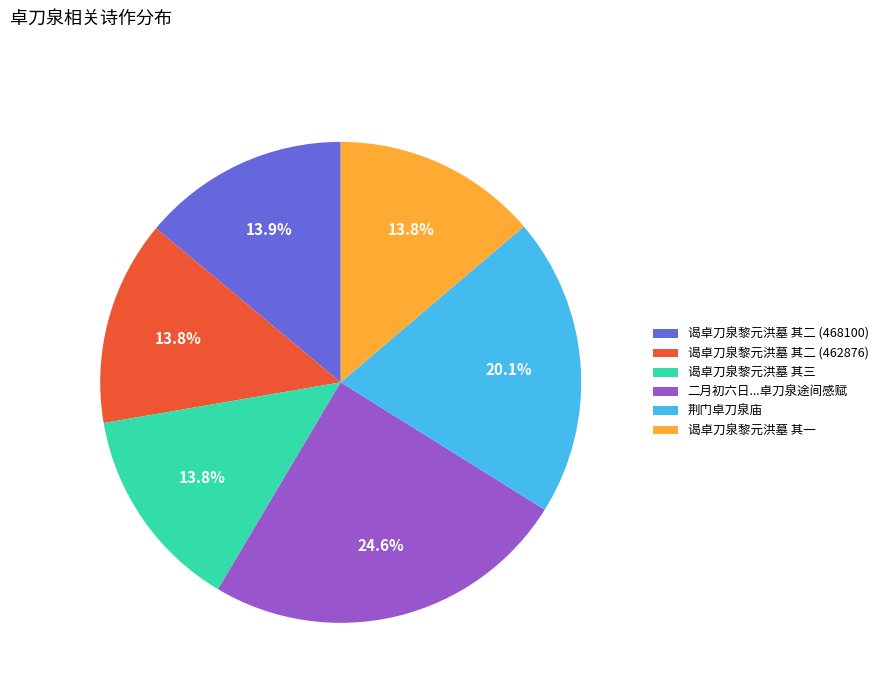

Approximately how many times larger is the value at 谒卓刀泉黎元洪墓 其二 (468100) compared to 荆门卓刀泉庙?

0.7